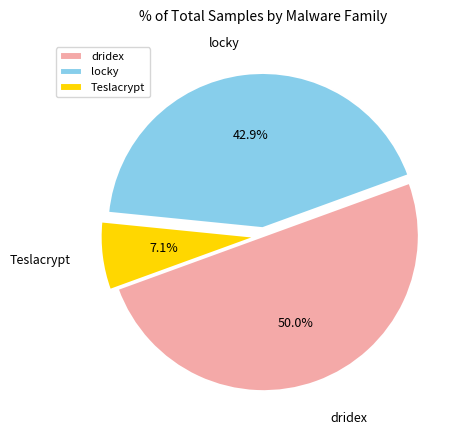

What percentage is the dridex slice, to the nearest percent?

50%